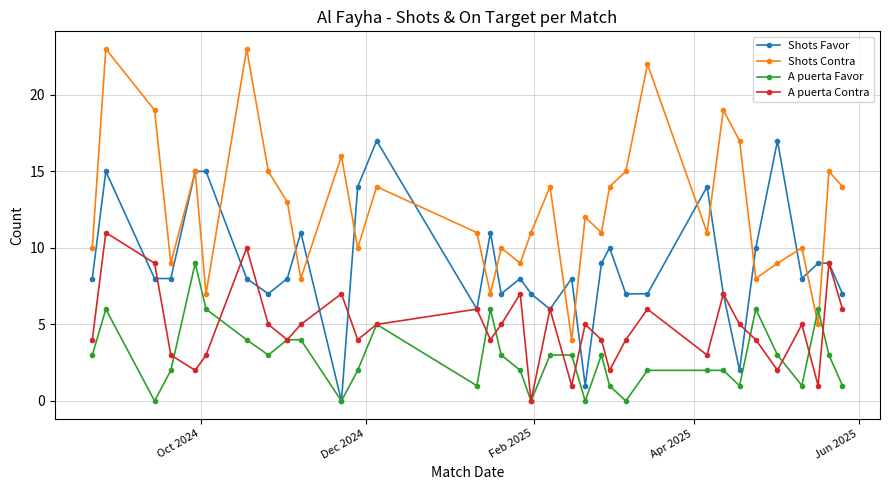

True or false: A puerta Favor and Shots Contra cross at least once.

True